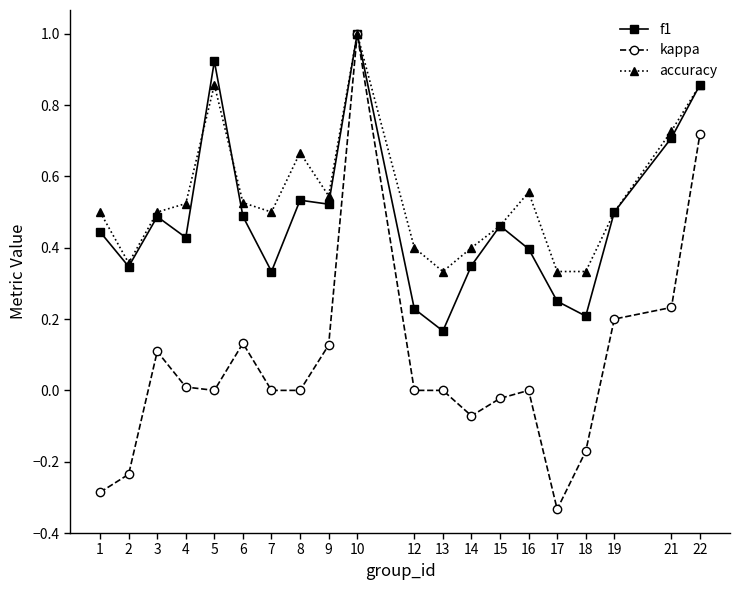

What is the maximum value for kappa?

1.0